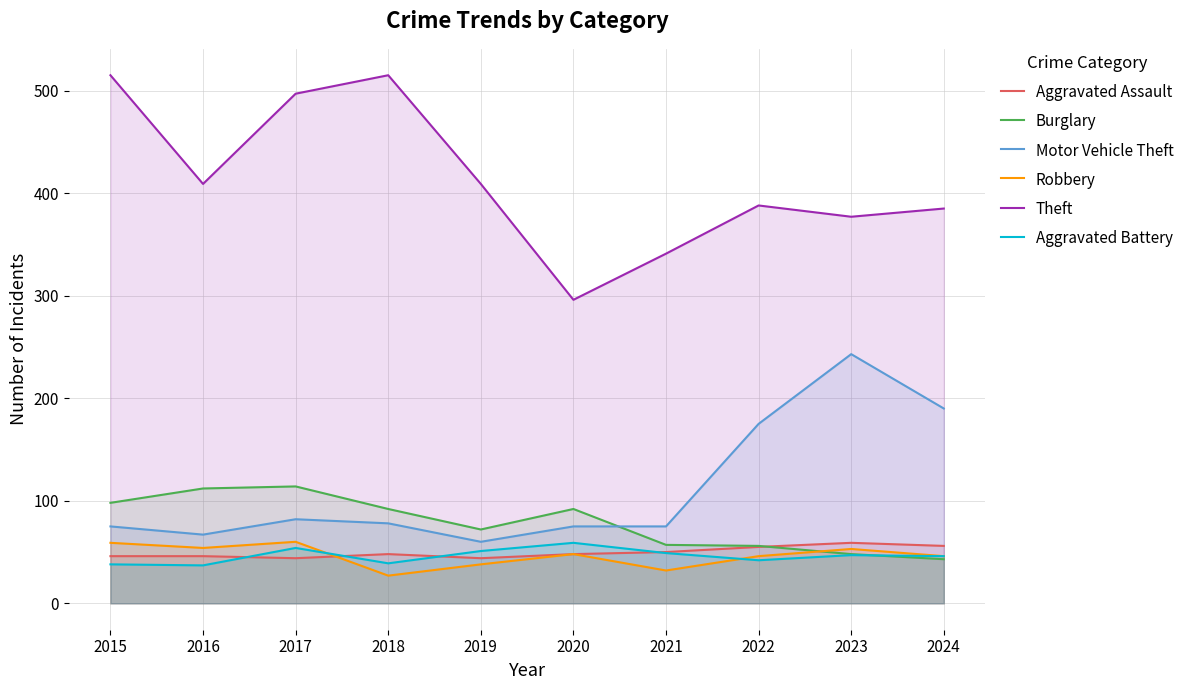

Which category has the highest value in the Aggravated Assault series?

2023